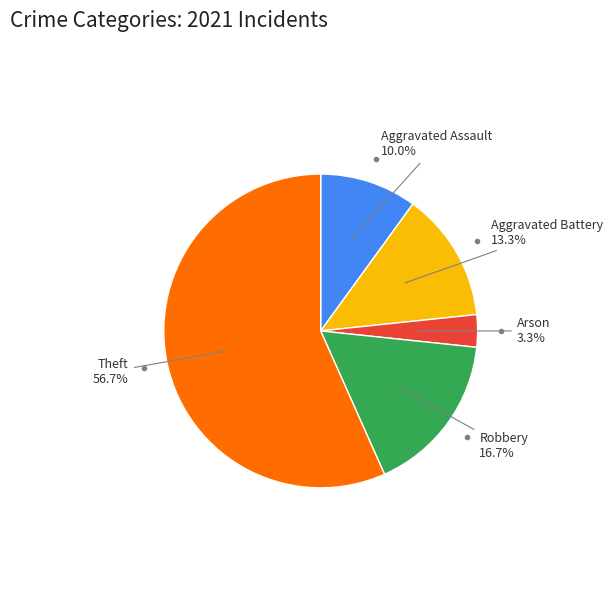

Does any single category account for the majority?

Yes